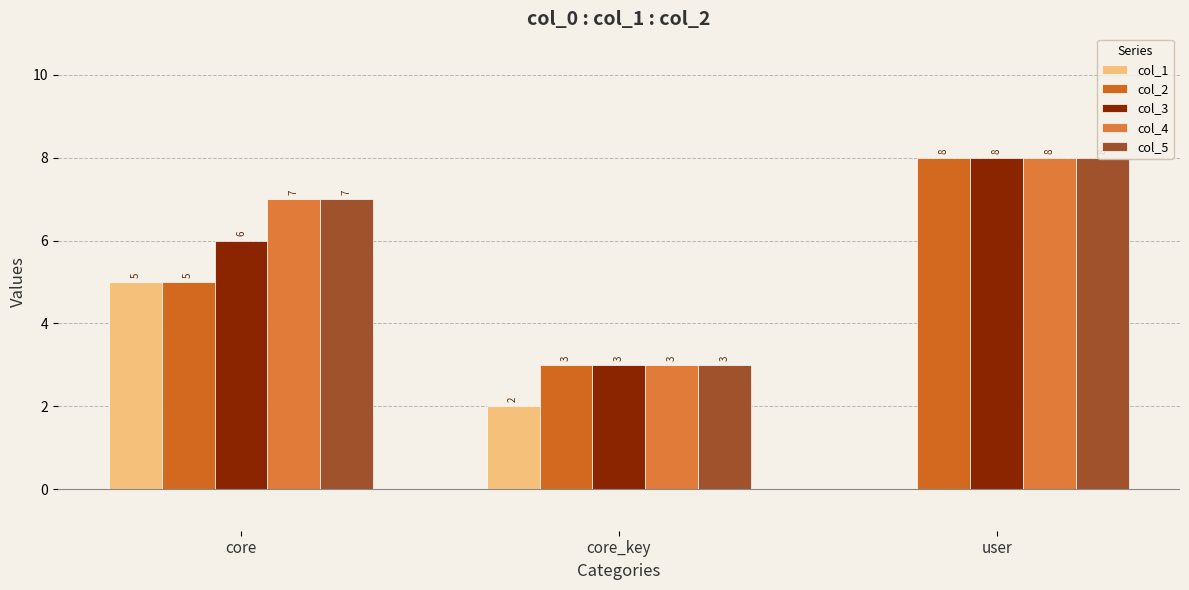

Does the chart contain stacked bars?

No